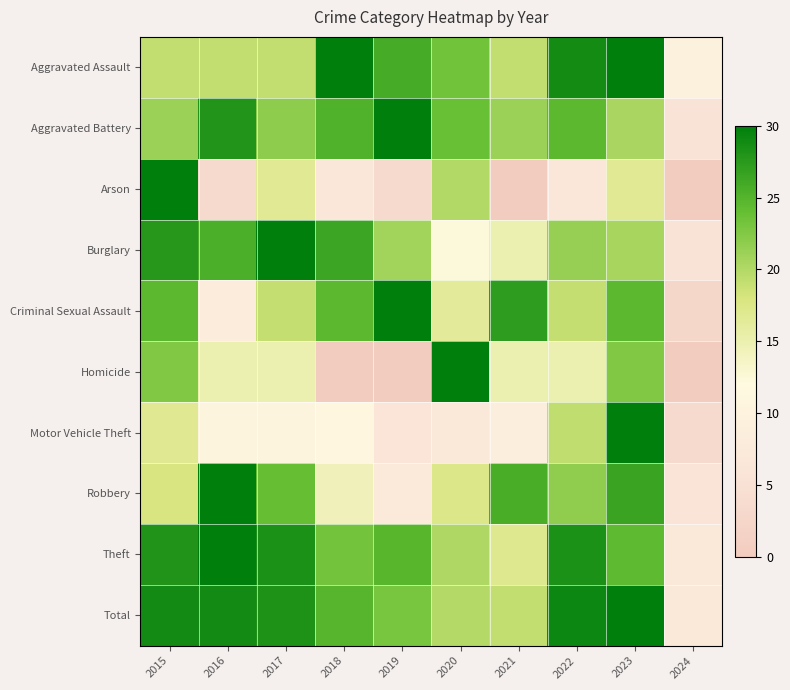

At 2019, list the series in order from largest to smallest.

Aggravated Battery, Criminal Sexual Assault, Aggravated Assault, Theft, Total, Burglary, Robbery, Motor Vehicle Theft, Arson, Homicide